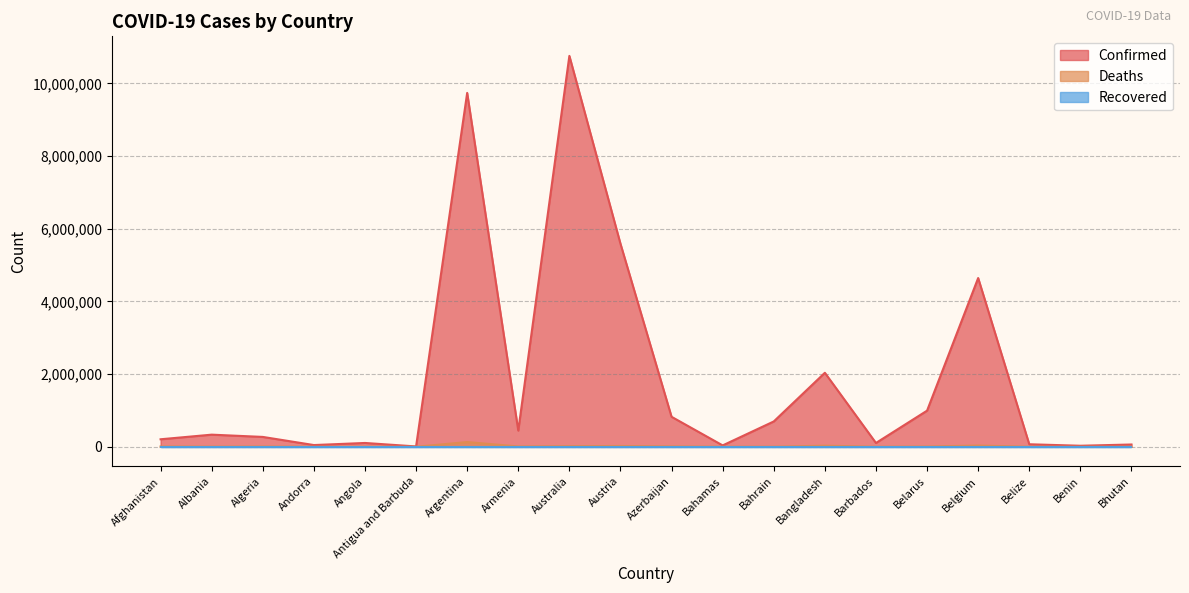

What value does the Confirmed series have at Bhutan?

62512